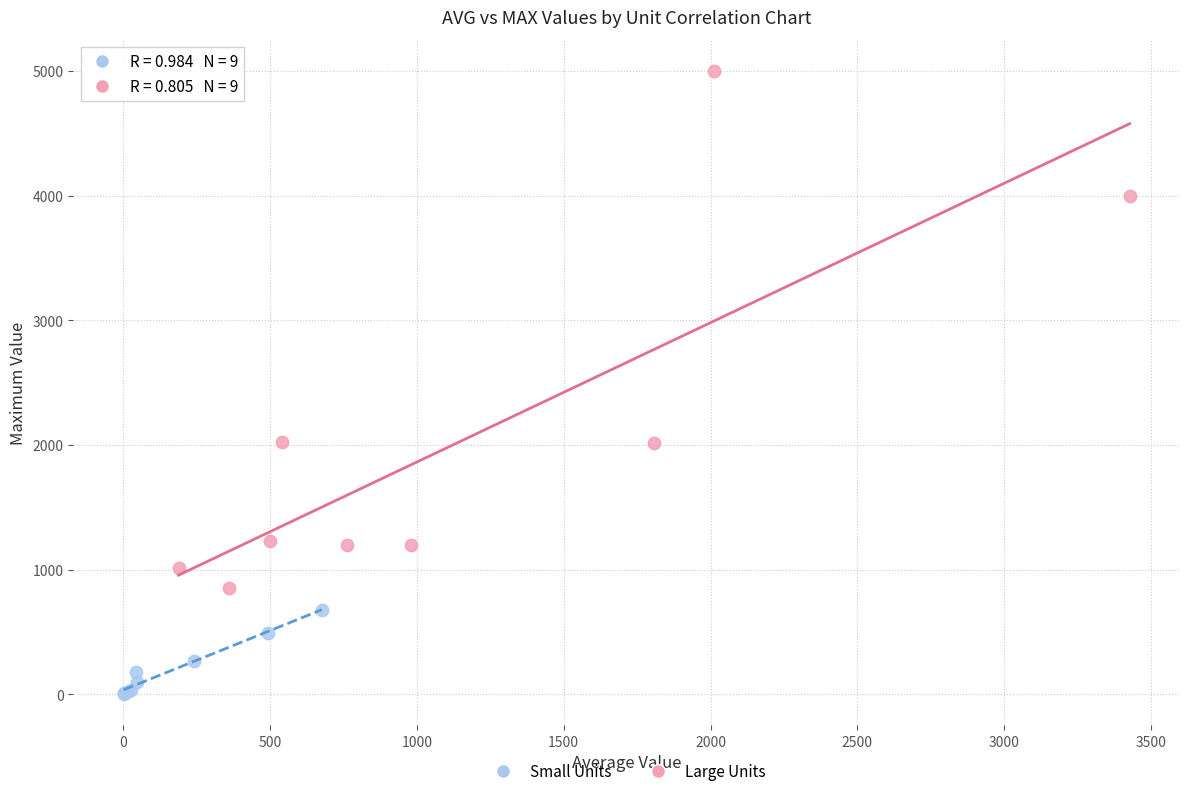

Which series reaches the maximum Y coordinate?

Large Units